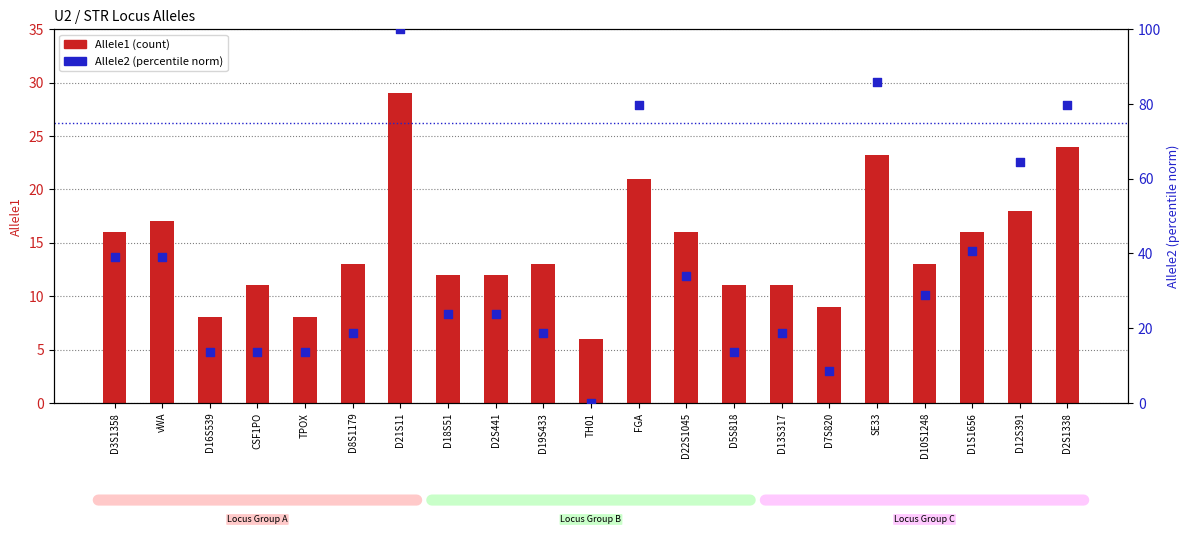

Which series has the widest spread of Y values?

Allele2 (norm)